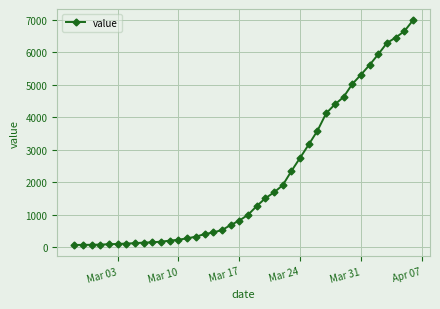

What is the difference between the second highest and second lowest values?

6589